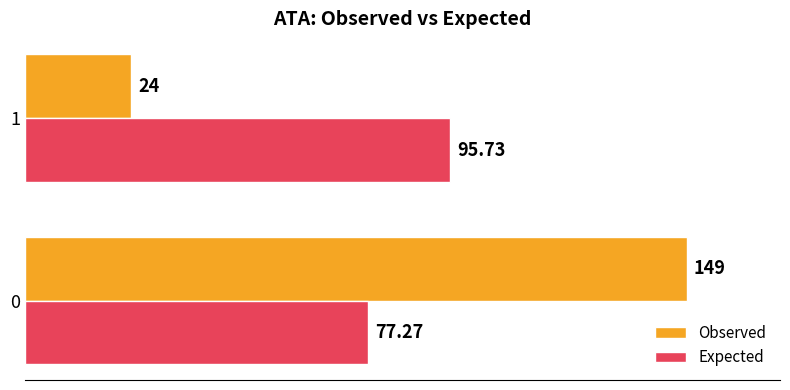

Which series has the widest spread of values?

Observed